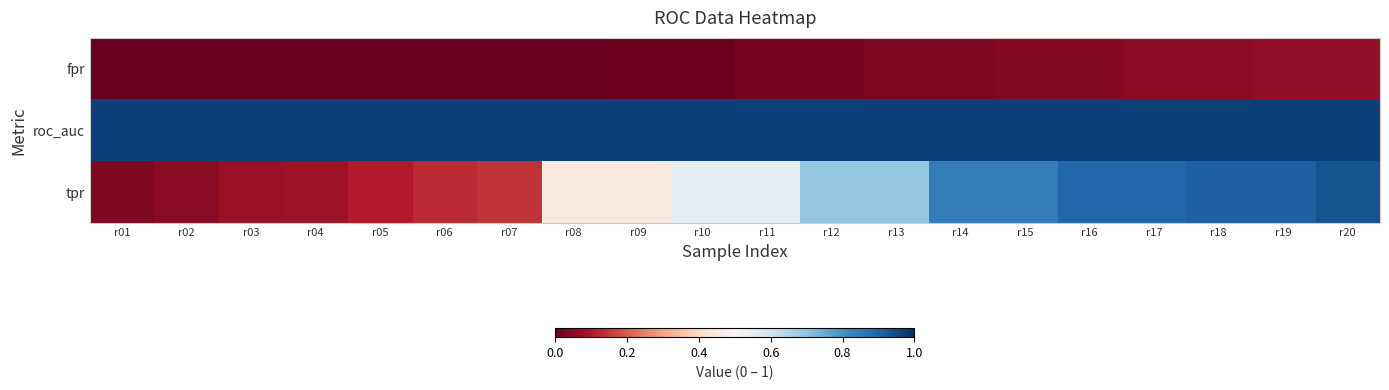

Which series has the largest total across all categories?

roc_auc